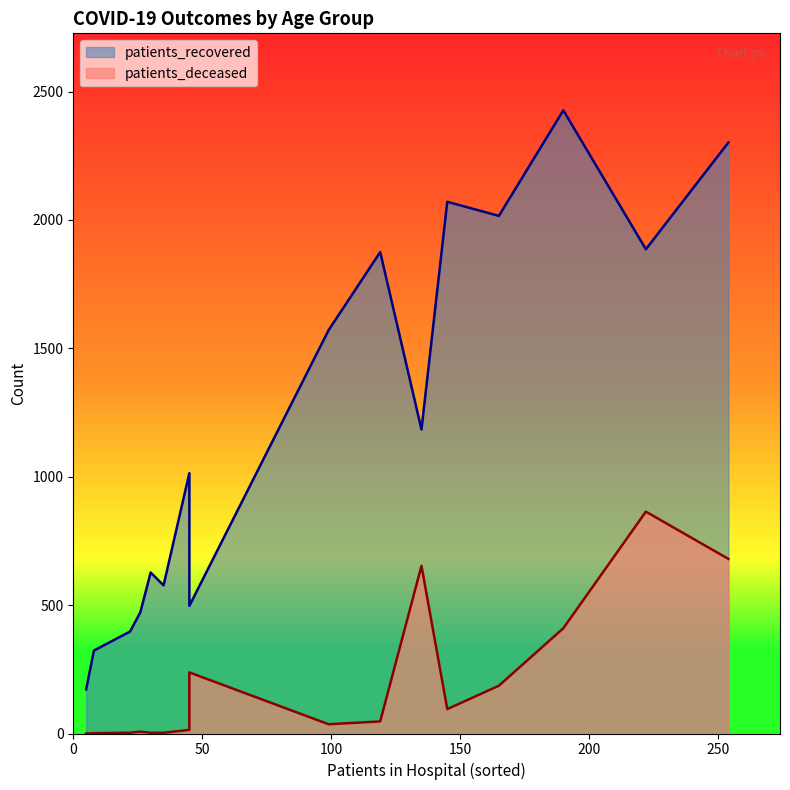

What are all the series names shown in the legend?

patients_recovered, patients_deceased